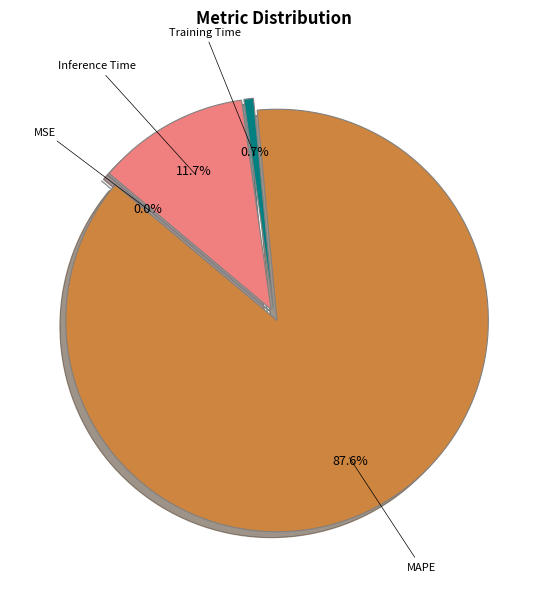

Is it true that Training Time is 9% of the pie?

False